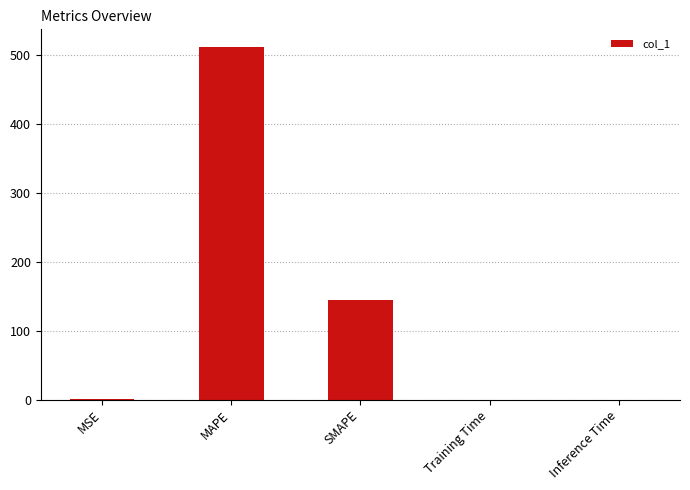

What is the greatest value displayed?

511.6